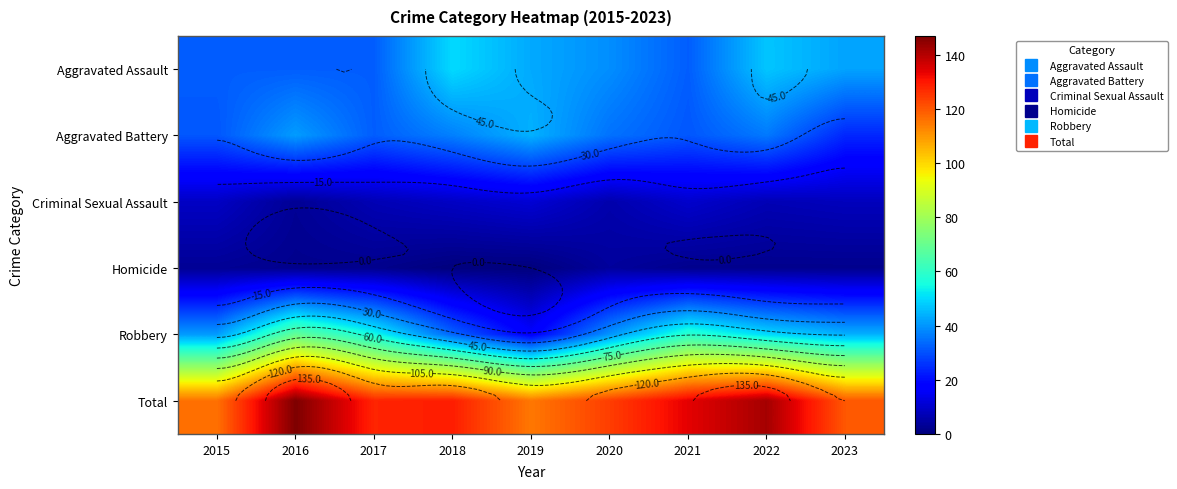

Is it true that Homicide equals 5 at 2015?

False